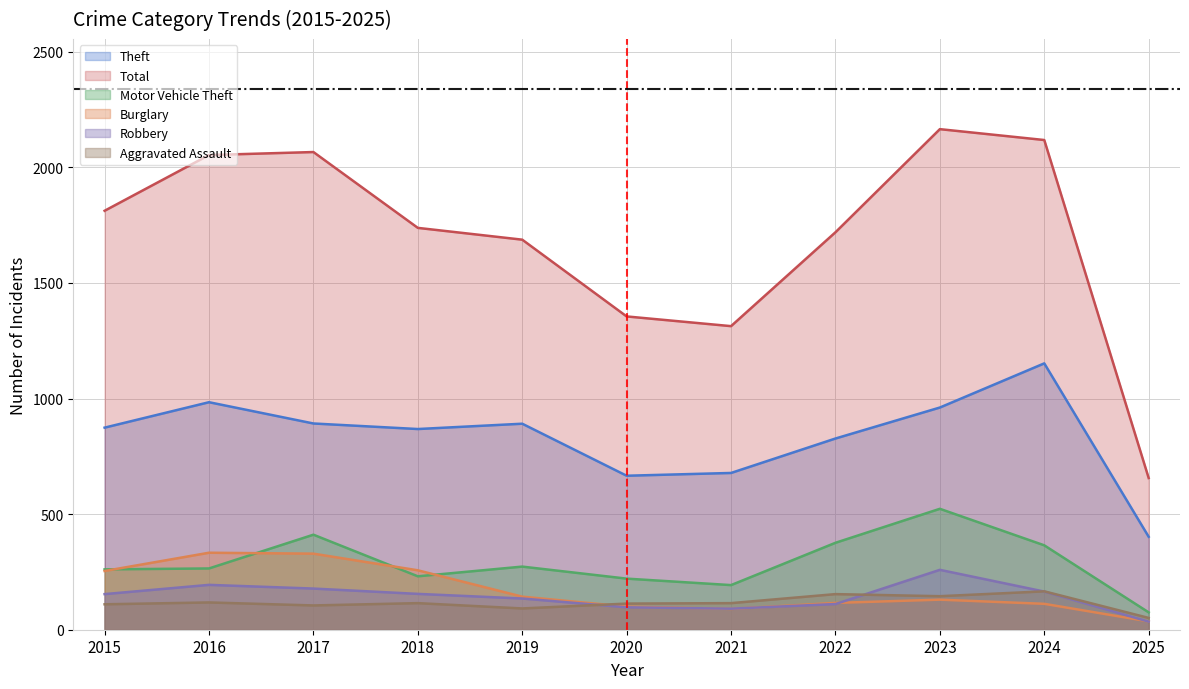

What are all the series names shown in the legend?

Theft, Total, Motor Vehicle Theft, Burglary, Robbery, Aggravated Assault